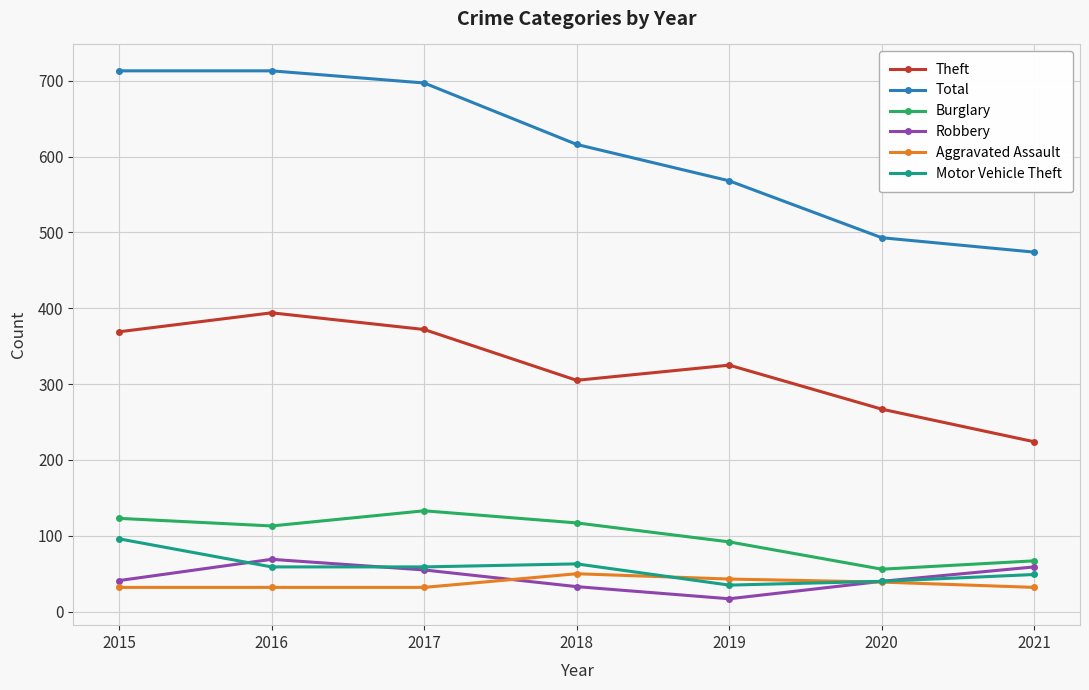

At which label is Motor Vehicle Theft closest to 65?

2018